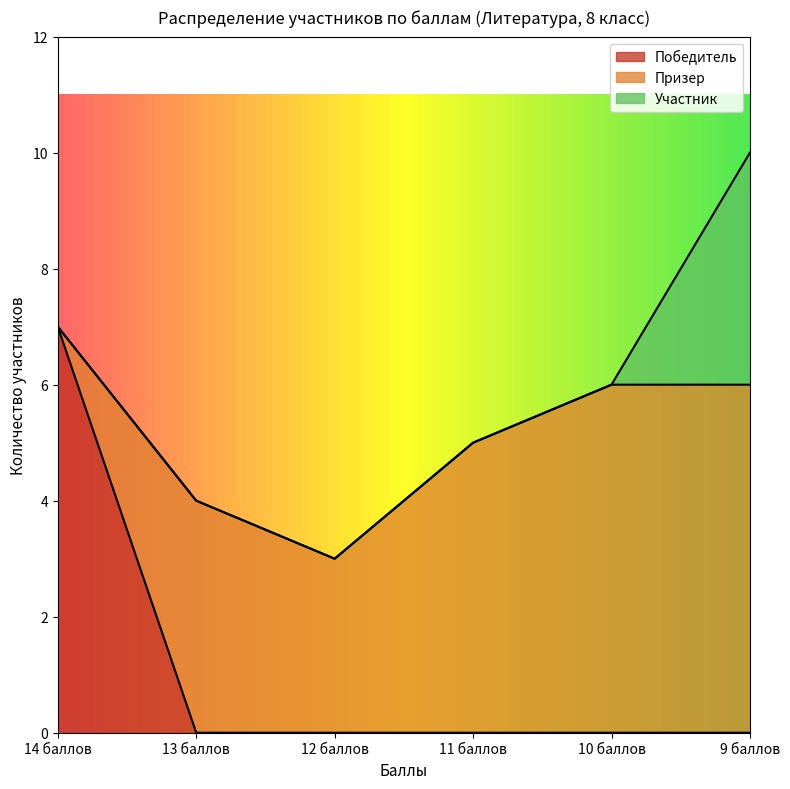

How many data points does each series have?

6